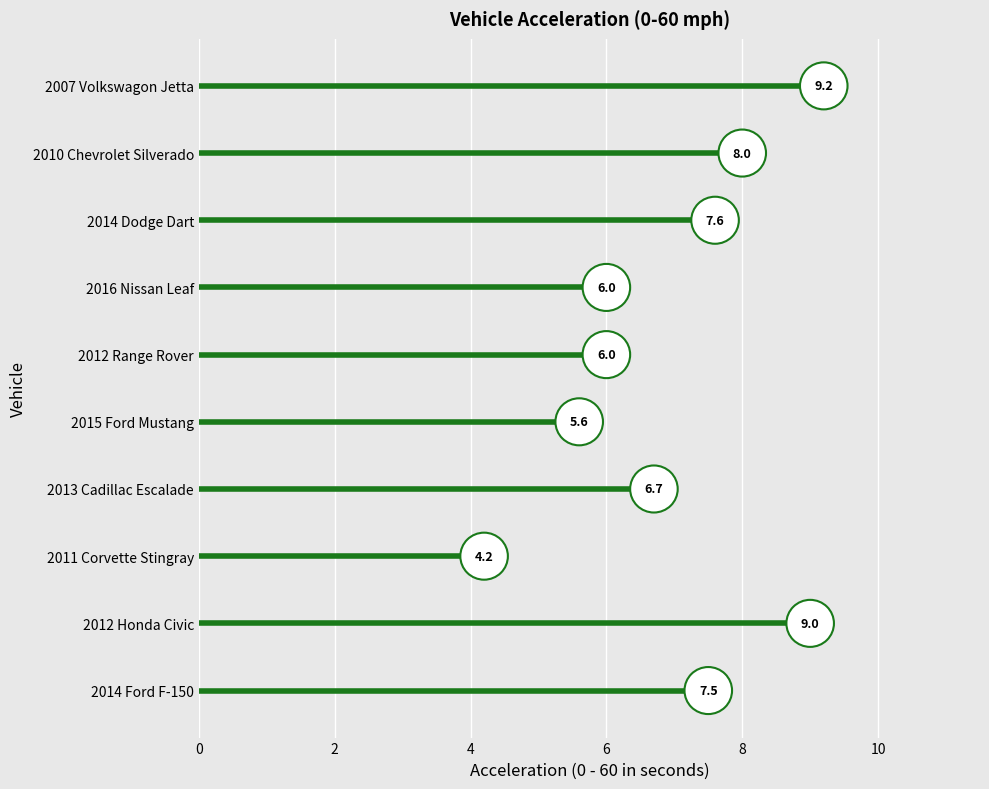

How many data points does each series have?

10